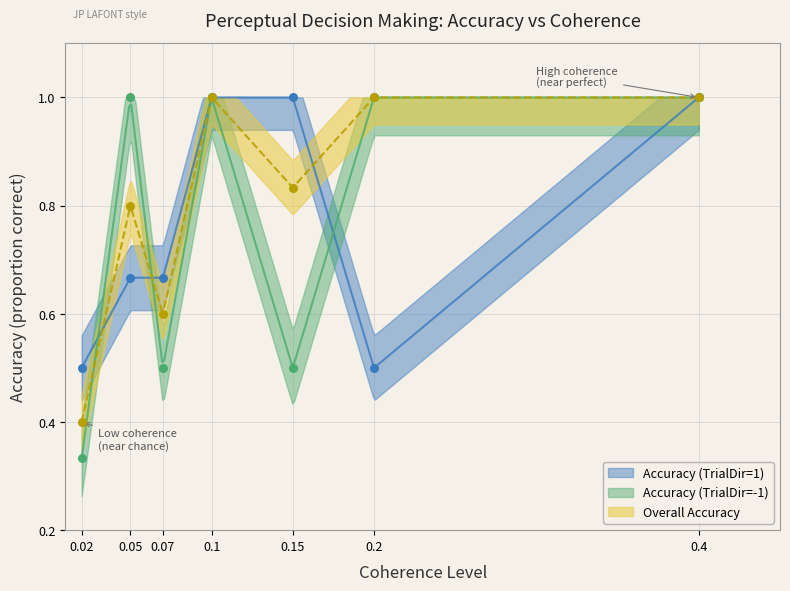

Is the value of Accuracy (TrialDir=-1) at 1 greater than the value of Accuracy (TrialDir=1) at 6?

No